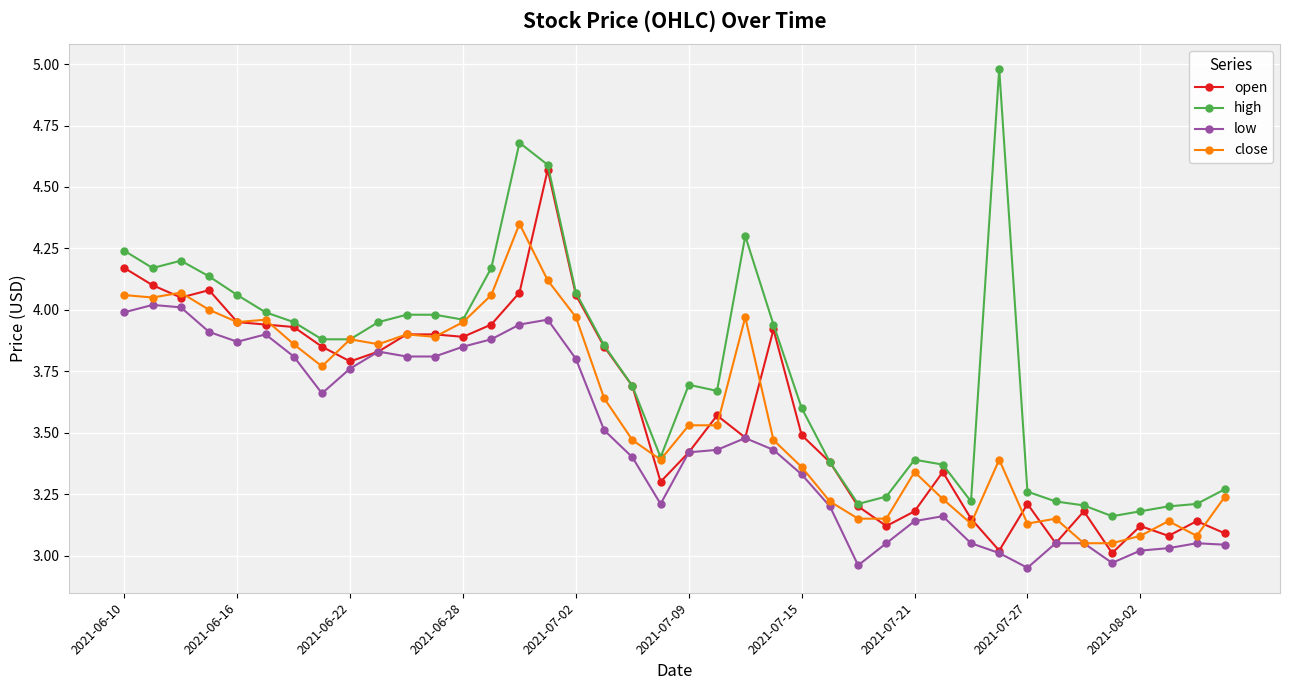

True or false: high has more than 2 interior local peaks.

True